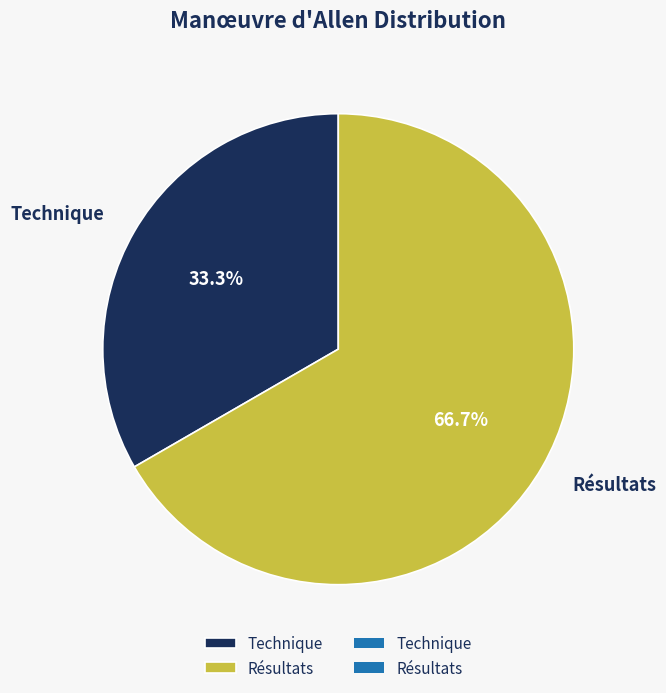

To the nearest percent, what portion does Résultats represent?

67%